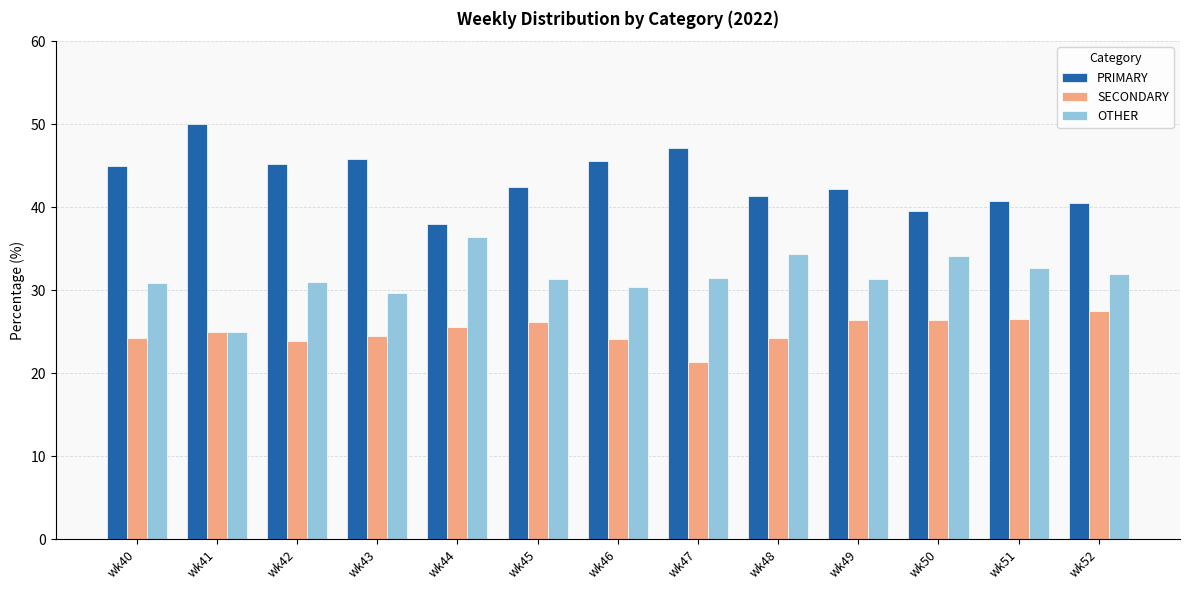

What is the value of the OTHER bar at the 4th from the left?

29.7